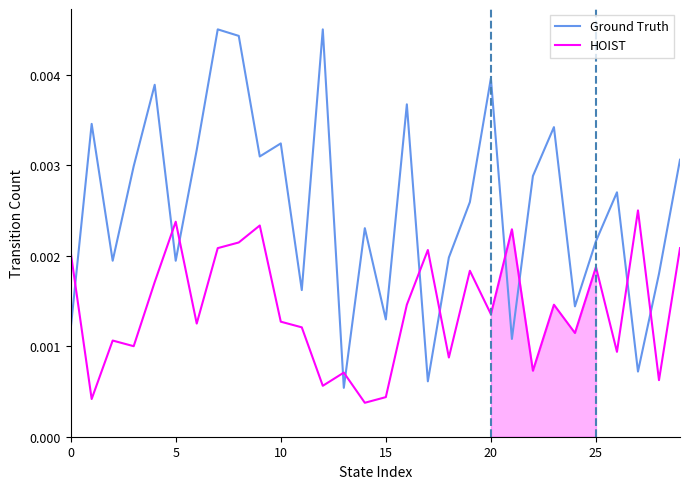

In HOIST, how many points are higher than both neighbors (excluding endpoints)?

10